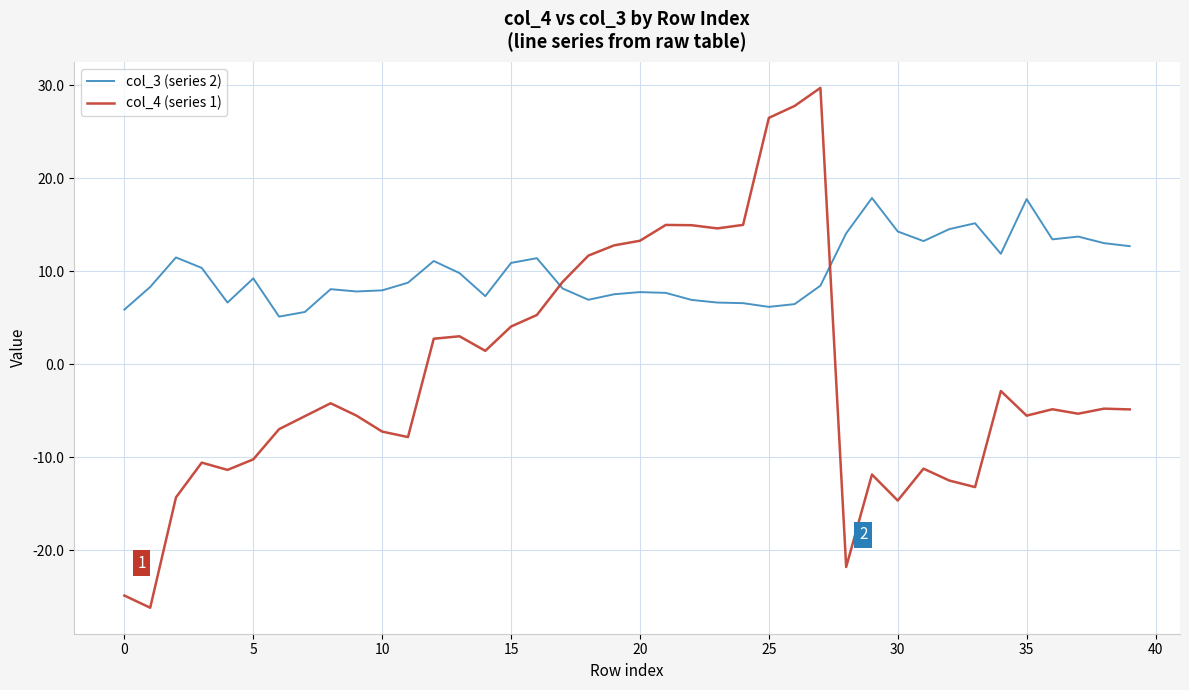

Which series ends up on top after the final intersection of col_4 (series 1) and col_3 (series 2)?

col_3 (series 2)